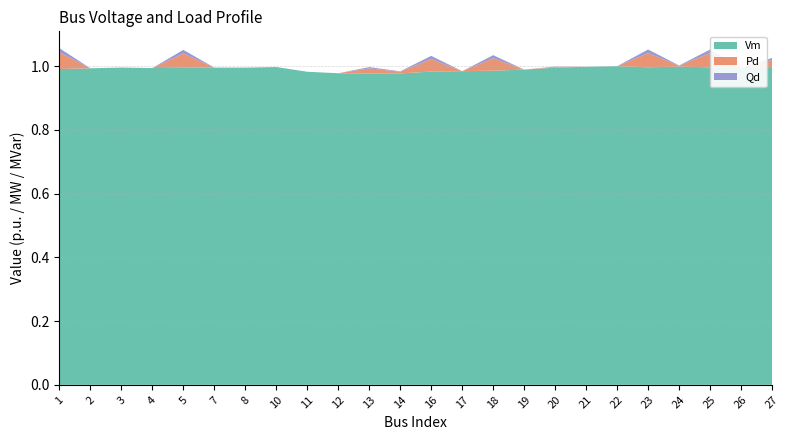

Reading right to left, what are all the values shown in this chart?

Vm: 27=1.0	26=1.0	25=1.0	24=1.0	23=1.0	22=1.0	21=1.0	20=1.0	19=1.0	18=1.0	17=1.0	16=1.0	14=1.0	13=1.0	12=1.0	11=1.0	10=1.0	8=1.0	7=1.0	5=1.0	4=1.0	3=1.0	2=1.0	1=1.0
Pd: 27=0.0	26=0.0	25=0.0	24=0.0	23=0.0	22=0.0	21=0.0	20=0.0	19=0.0	18=0.0	17=0.0	16=0.0	14=0.0	13=0.0	12=0.0	11=0.0	10=0.0	8=0.0	7=0.0	5=0.0	4=0.0	3=0.0	2=0.0	1=0.1
Qd: 27=0.0	26=0.0	25=0.0	24=0.0	23=0.0	22=0.0	21=0.0	20=0.0	19=0.0	18=0.0	17=0.0	16=0.0	14=0.0	13=0.0	12=0.0	11=0.0	10=0.0	8=0.0	7=0.0	5=0.0	4=0.0	3=0.0	2=0.0	1=0.0